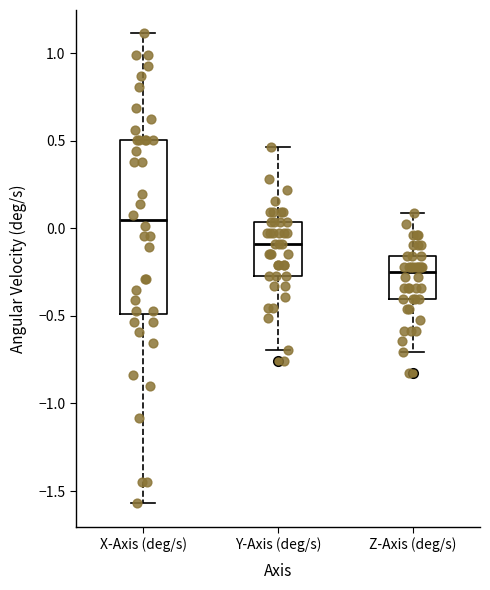

Where does the lower whisker of the box for Y-Axis (deg/s) end on the y-axis? The values are not printed on the chart, so give them approximately, as read against the axis.

-0.70